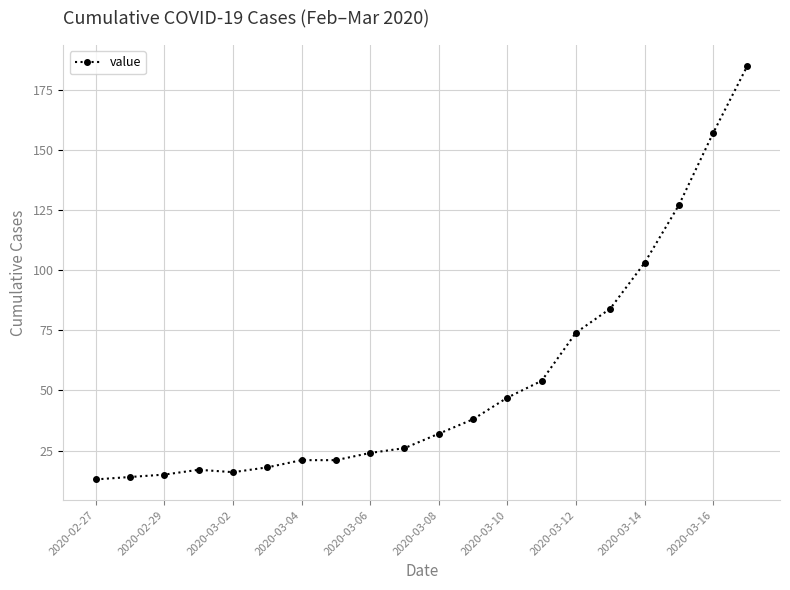

What is the average value?

54